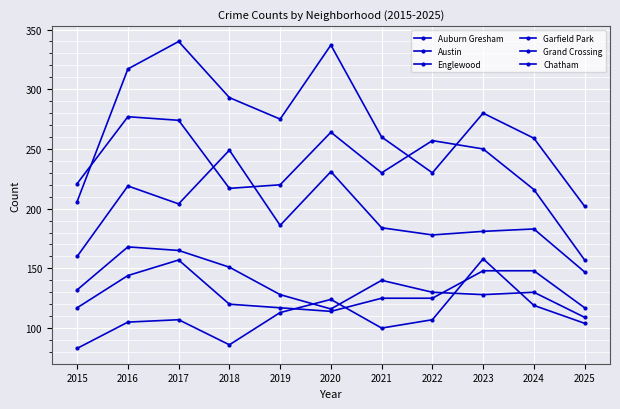

At which label is Grand Crossing closest to 135?

2016